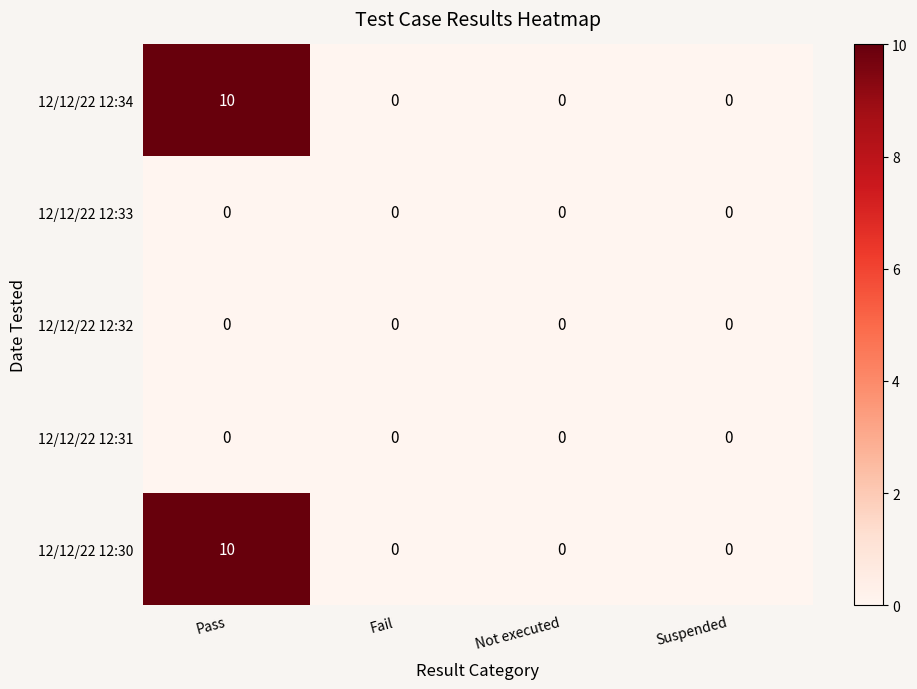

Reading left to right, extract all data points from this chart.

12/12/22 12:34: 10	0	0	0
12/12/22 12:33: 0	0	0	0
12/12/22 12:32: 0	0	0	0
12/12/22 12:31: 0	0	0	0
12/12/22 12:30: 10	0	0	0